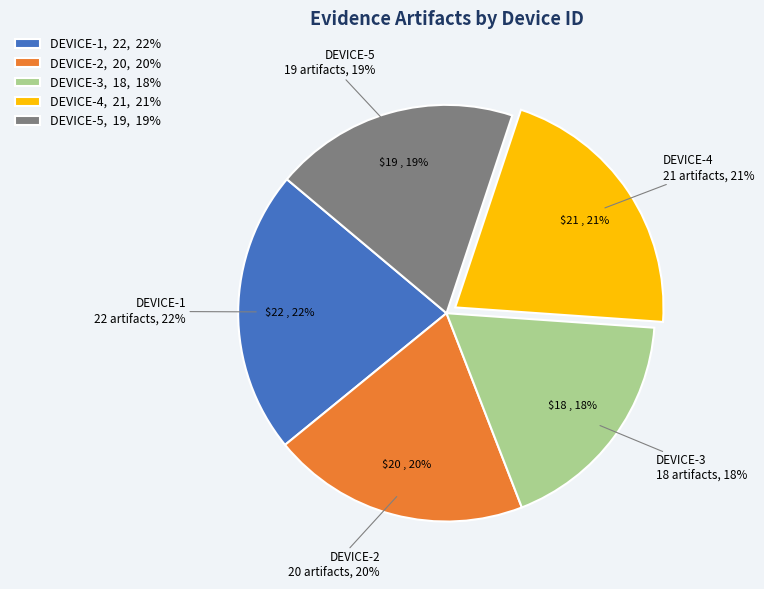

What percentage do DEVICE-1 and DEVICE-4 together represent?

43.0%